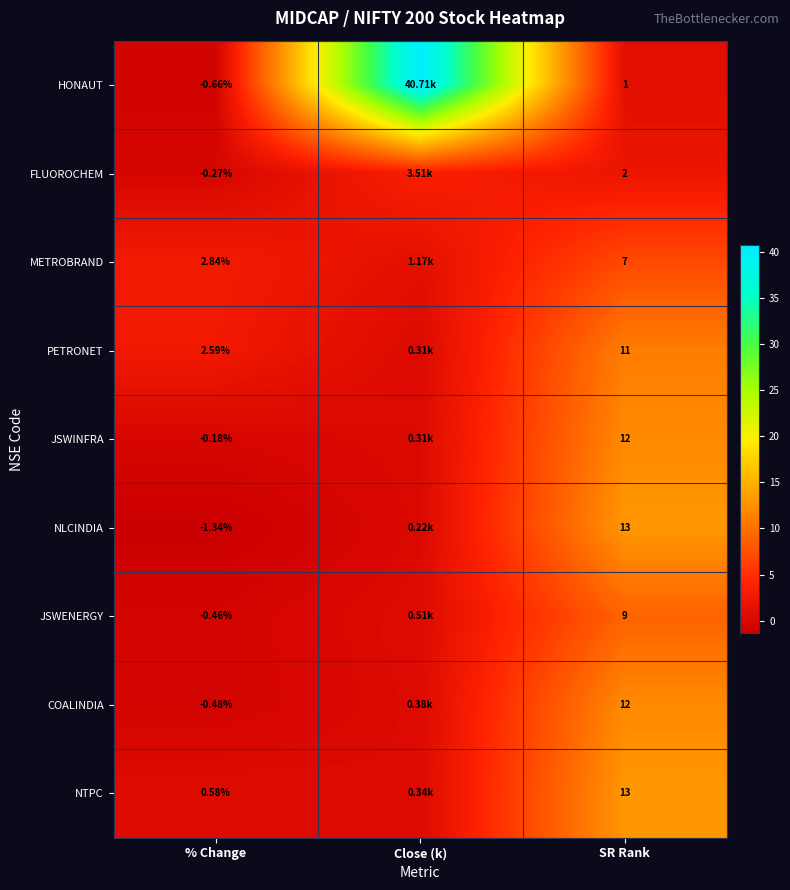

At % Change, list the series in order from largest to smallest.

METROBRAND, PETRONET, NTPC, JSWINFRA, FLUOROCHEM, JSWENERGY, COALINDIA, HONAUT, NLCINDIA